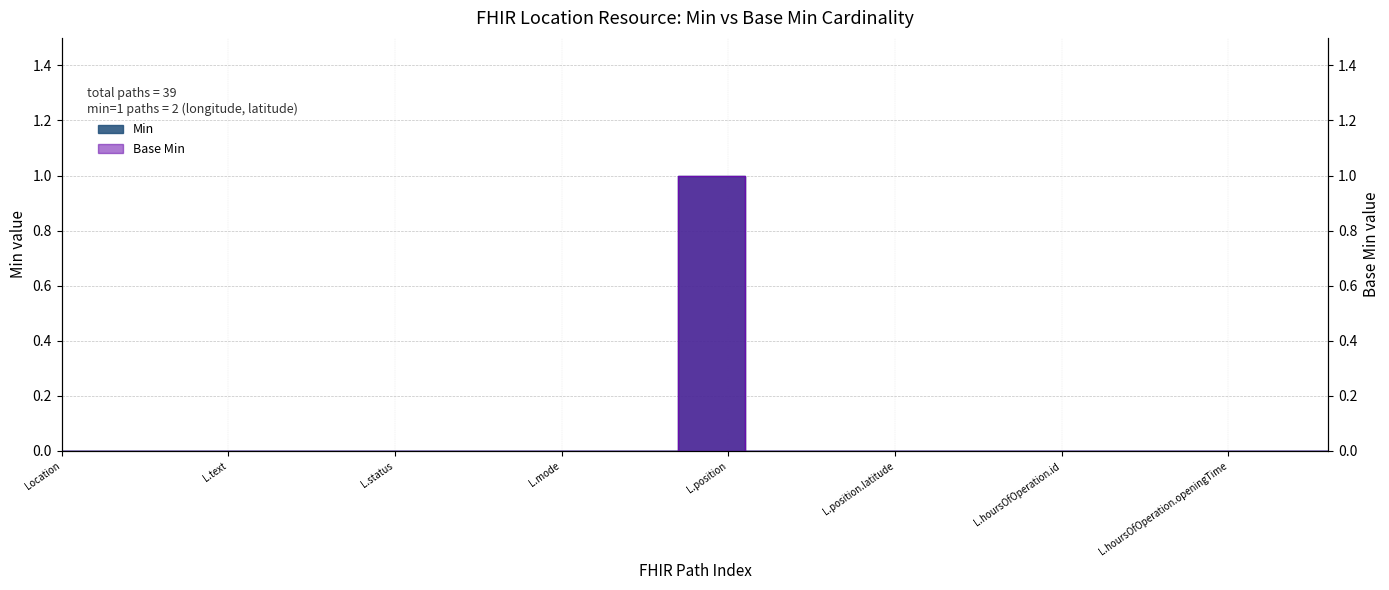

True or false: Base Min and Min cross at least once.

False